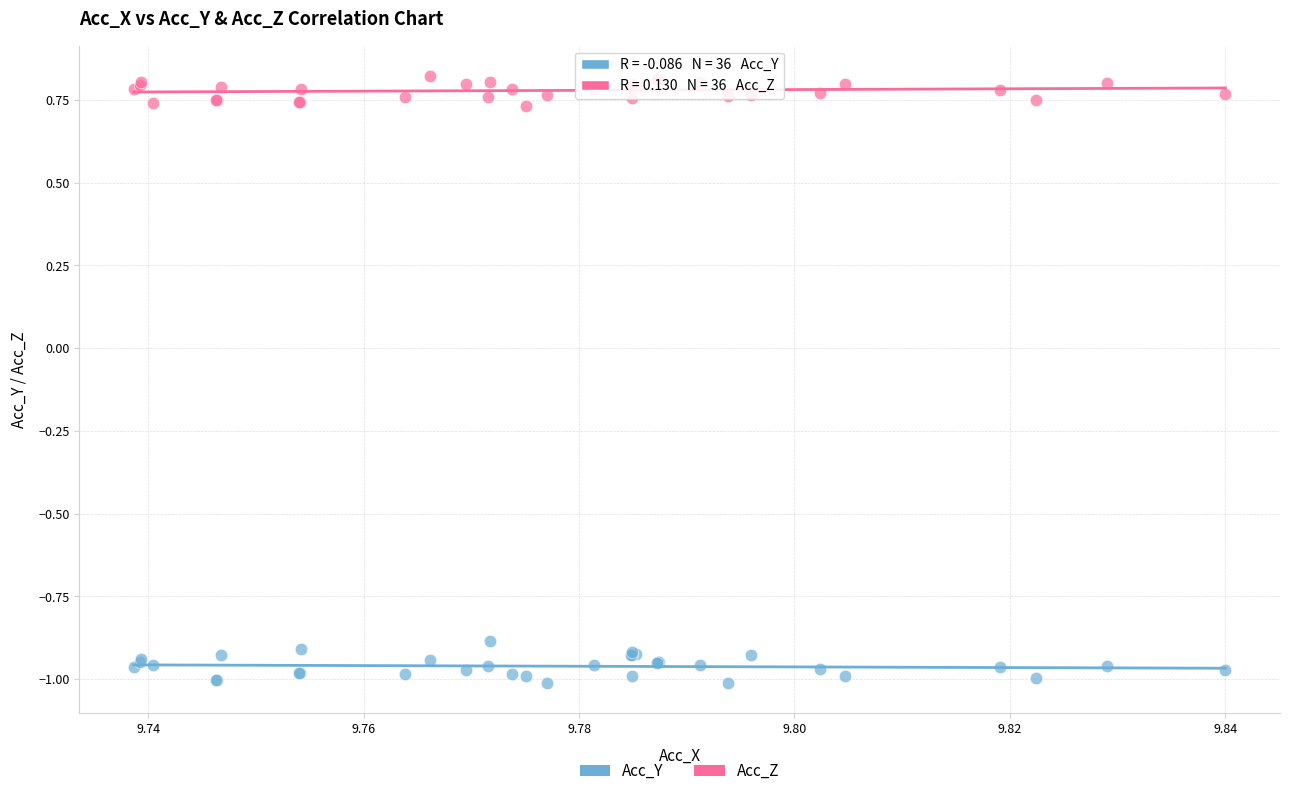

Which series reaches the minimum Y coordinate?

Acc_Y